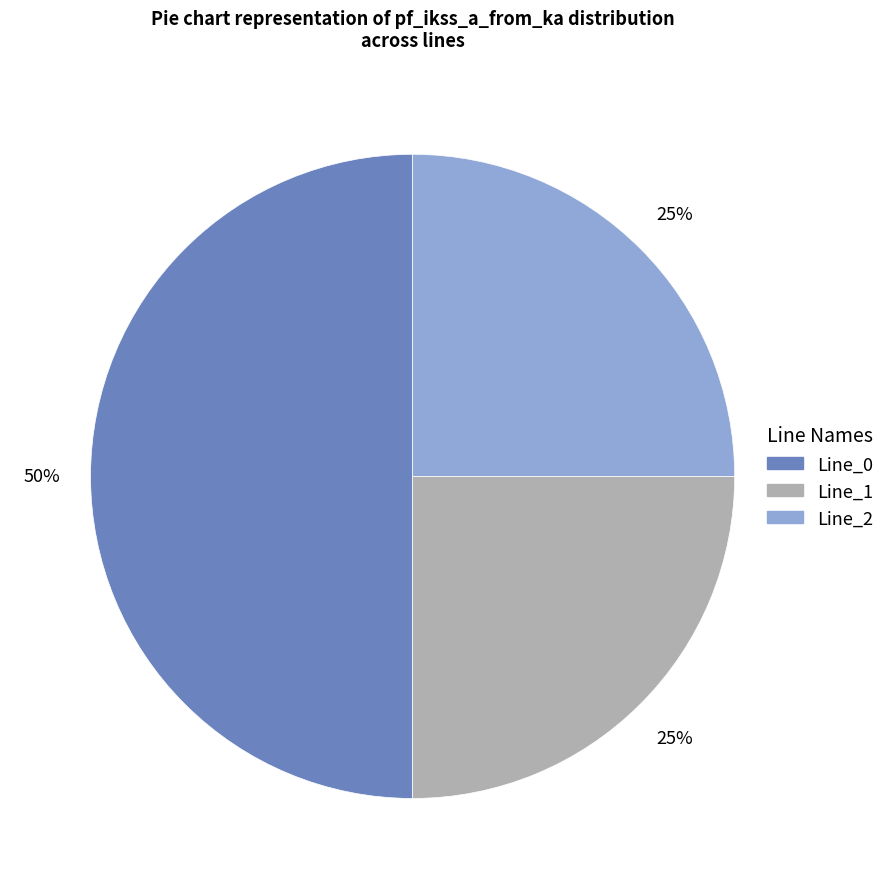

Combined, do Line_0 and Line_1 account for over 50%?

Yes